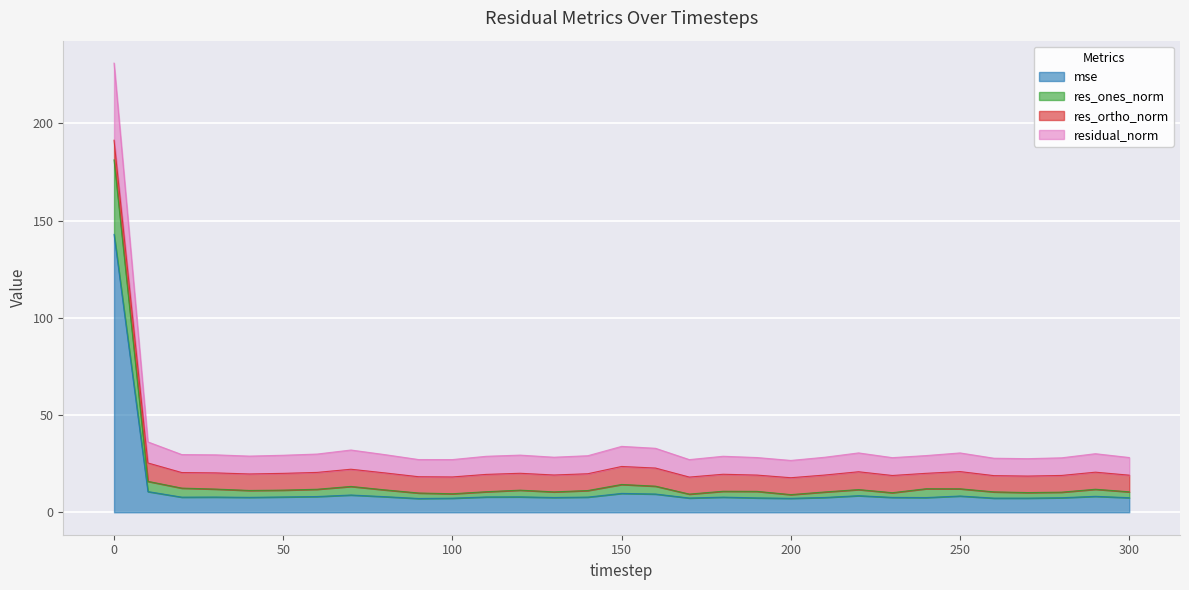

What value does the mse series have at 250?

8.4